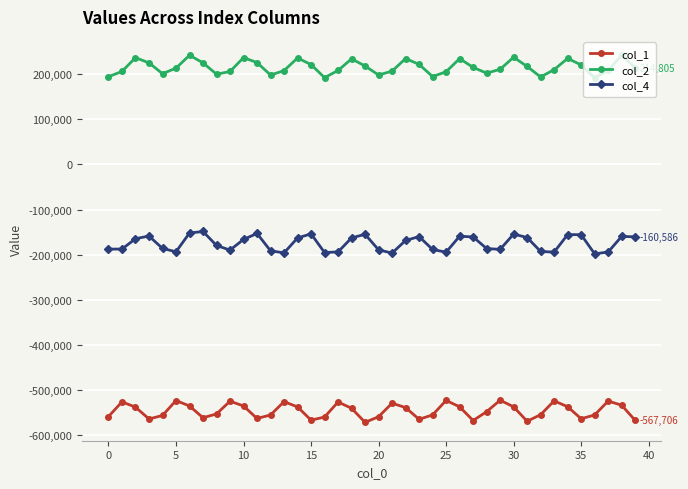

Rank the series by their average value, from lowest to highest.

col_1, col_4, col_2